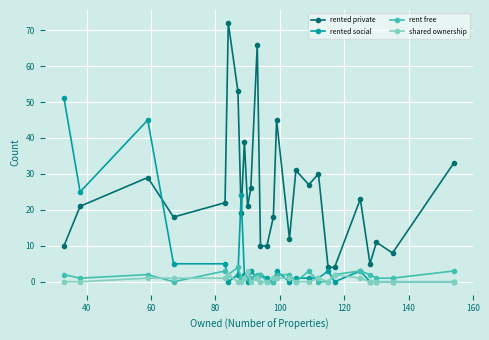

What is the maximum value for shared ownership?

3